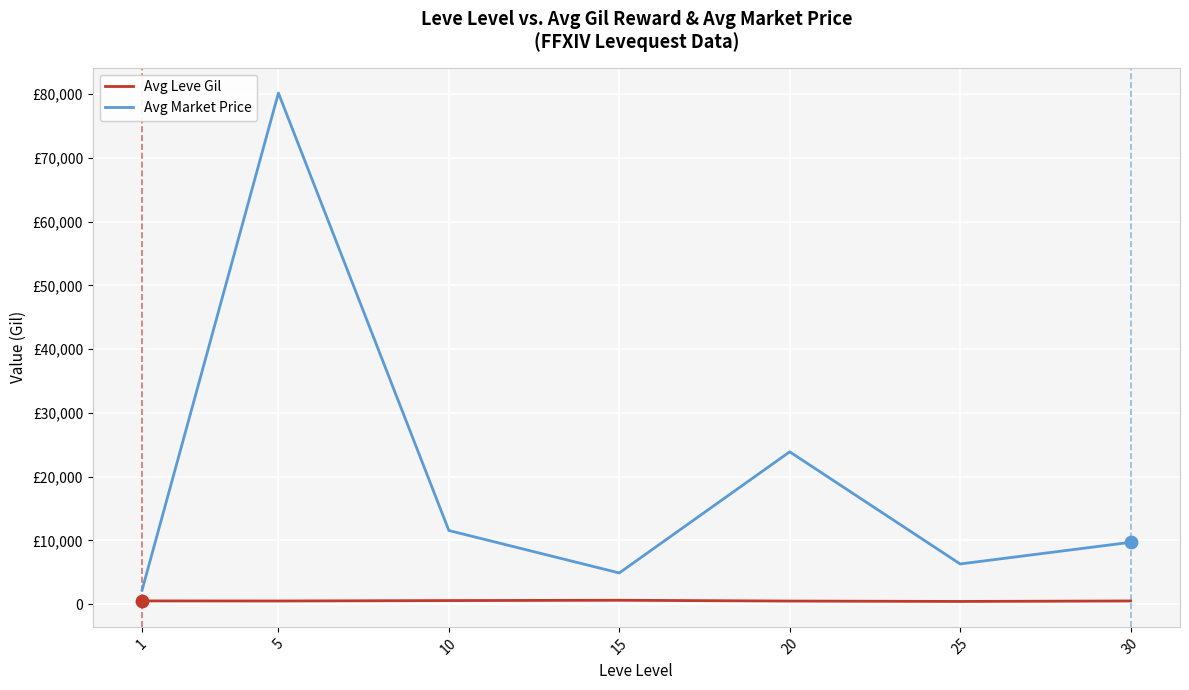

What is the total value across all series at 1?

2744.7